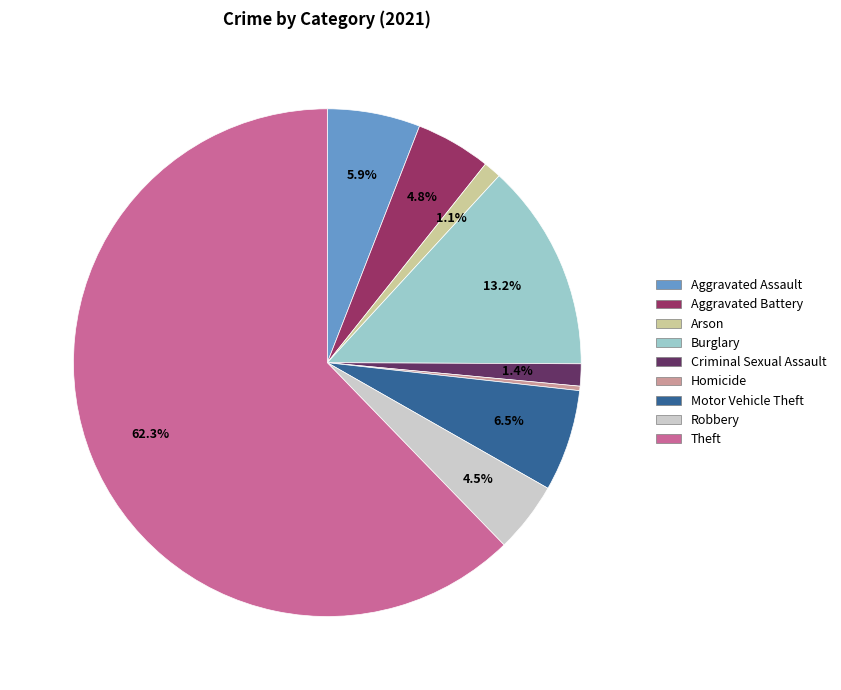

What is the total percentage of Motor Vehicle Theft and Arson?

7.6%